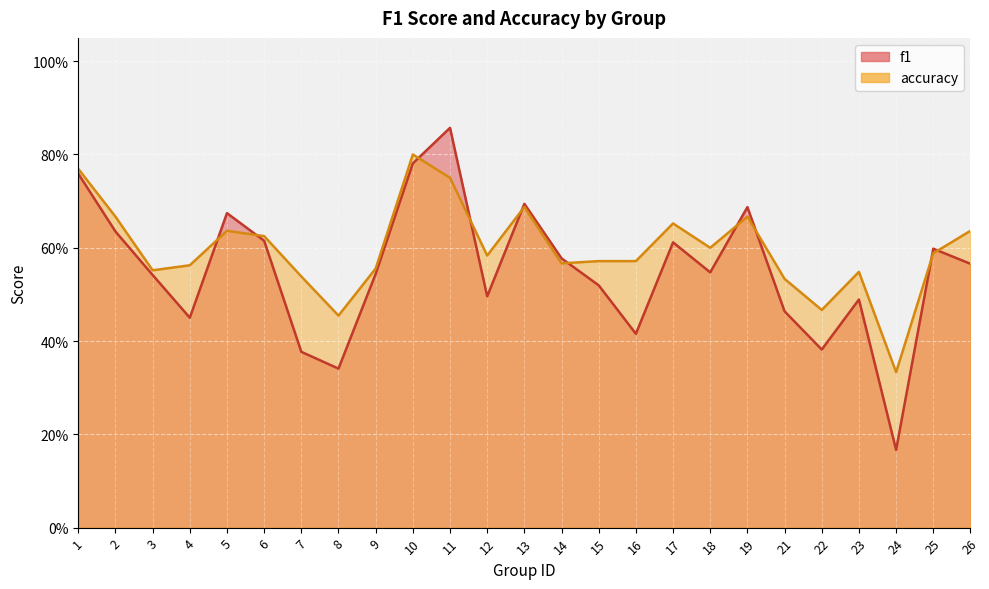

What is the value of the f1 point at the 14th from the left?

0.6